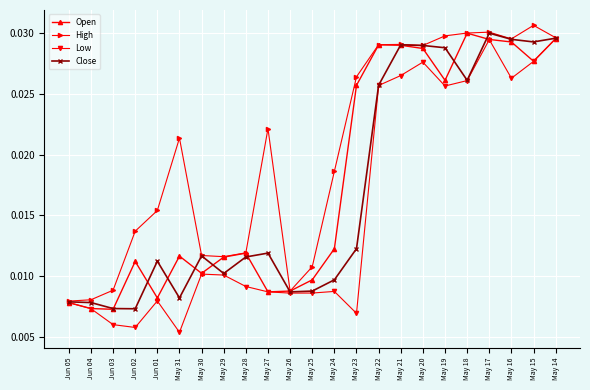

Which label corresponds to the smallest value in the chart?

May 31